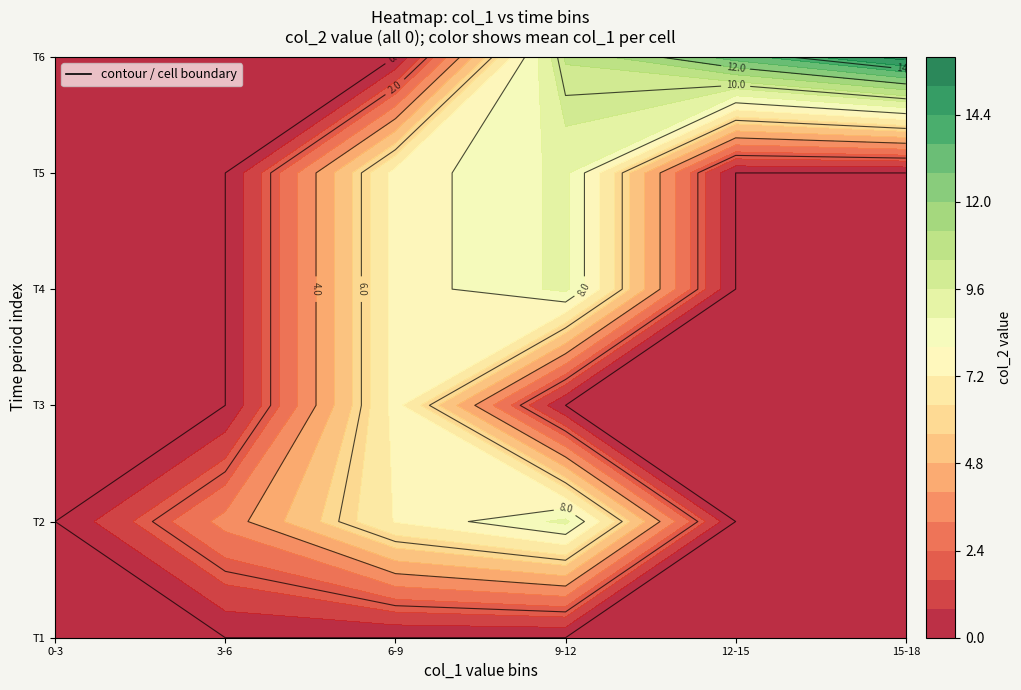

What is the maximum value shown in the chart?

17